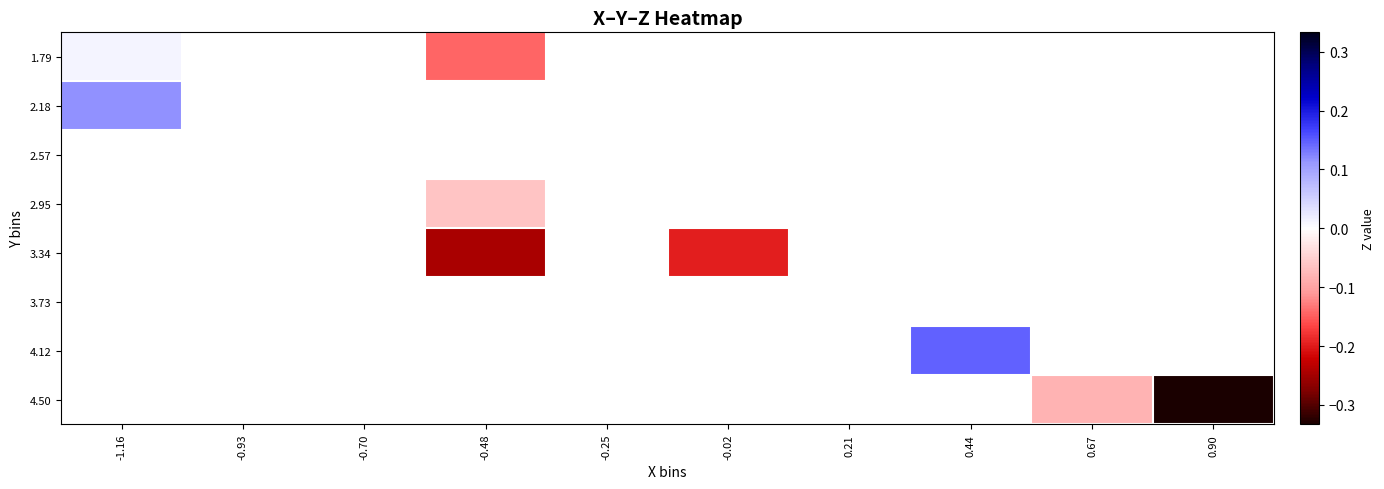

At how many categories does at least one series exceed 0?

2